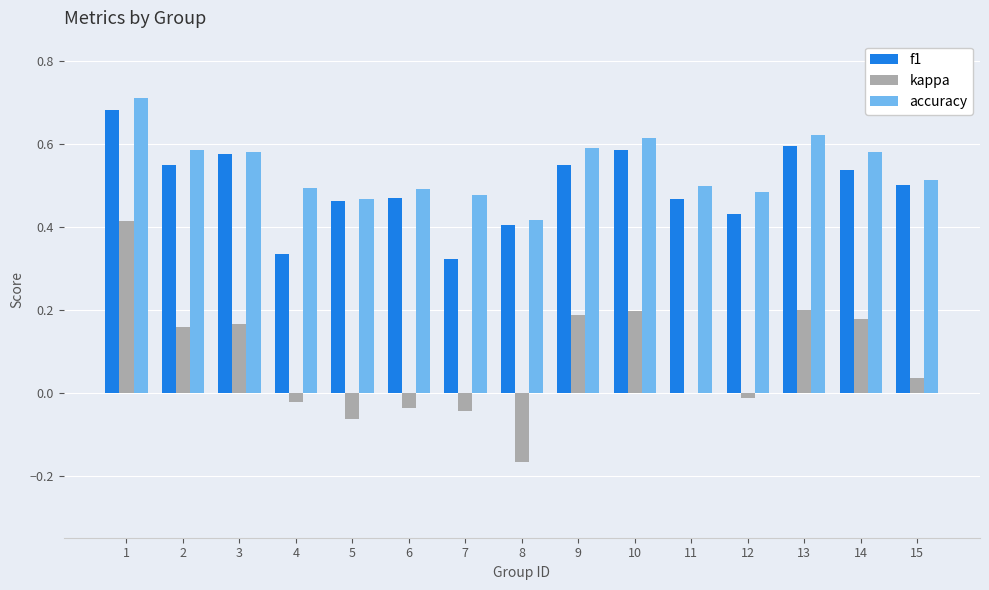

The value of f1 at 1 is 0.2. True or false?

False